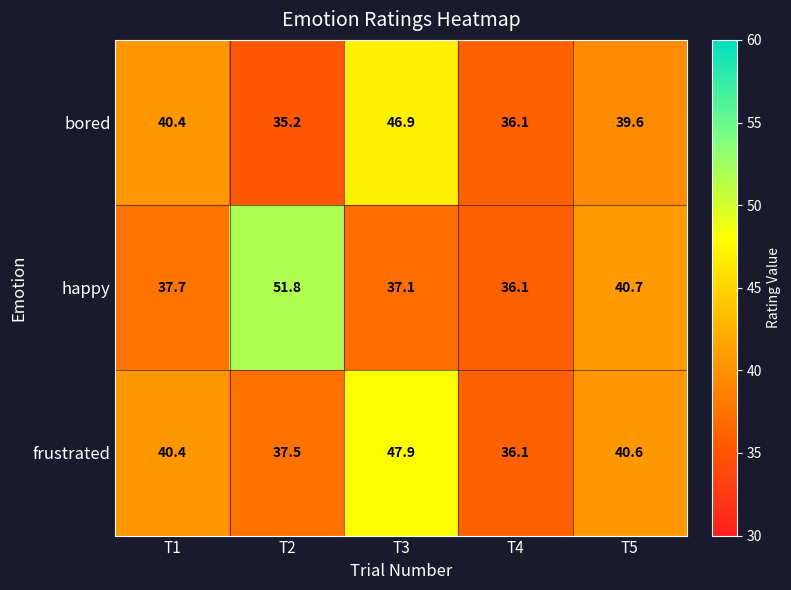

At which category does the chart reach its minimum across all series?

T2